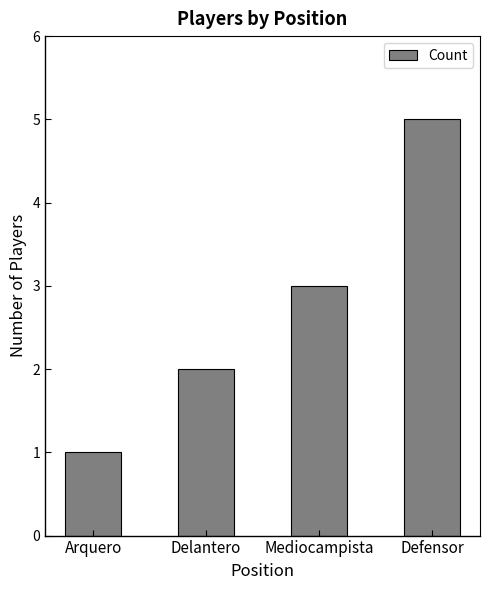

What is the value of the 1st bar from the left?

1